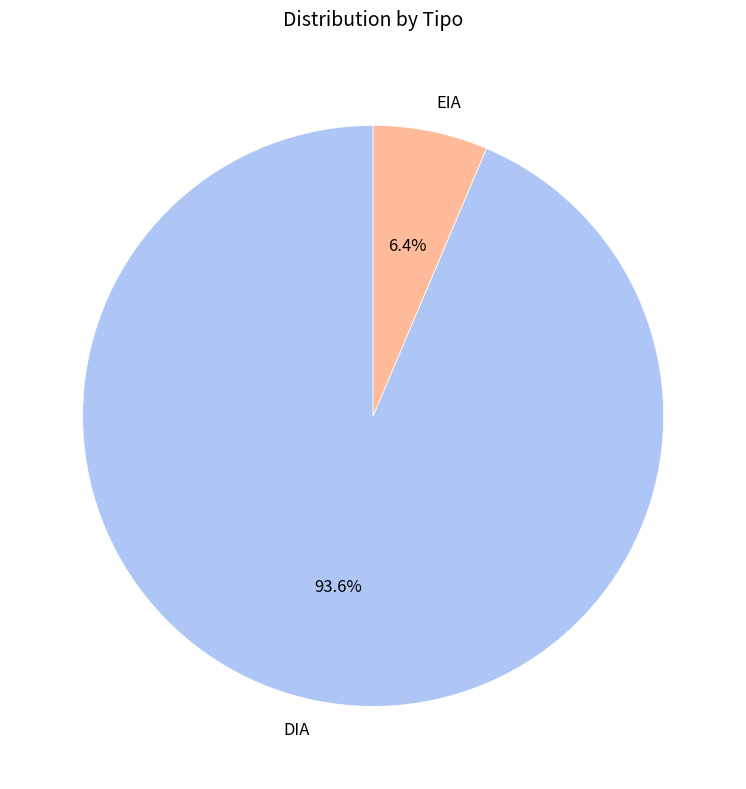

Is the sum of EIA and DIA greater than half?

Yes